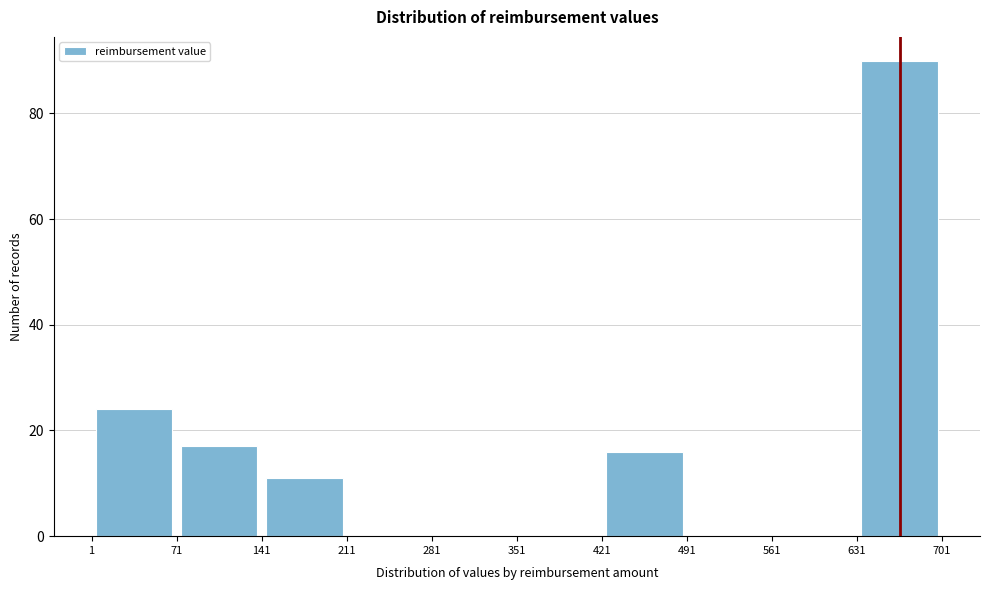

How tall is the bar that spans 71 to 141 on the x-axis? The values are not printed on the chart, so give them approximately, as read against the axis.

18